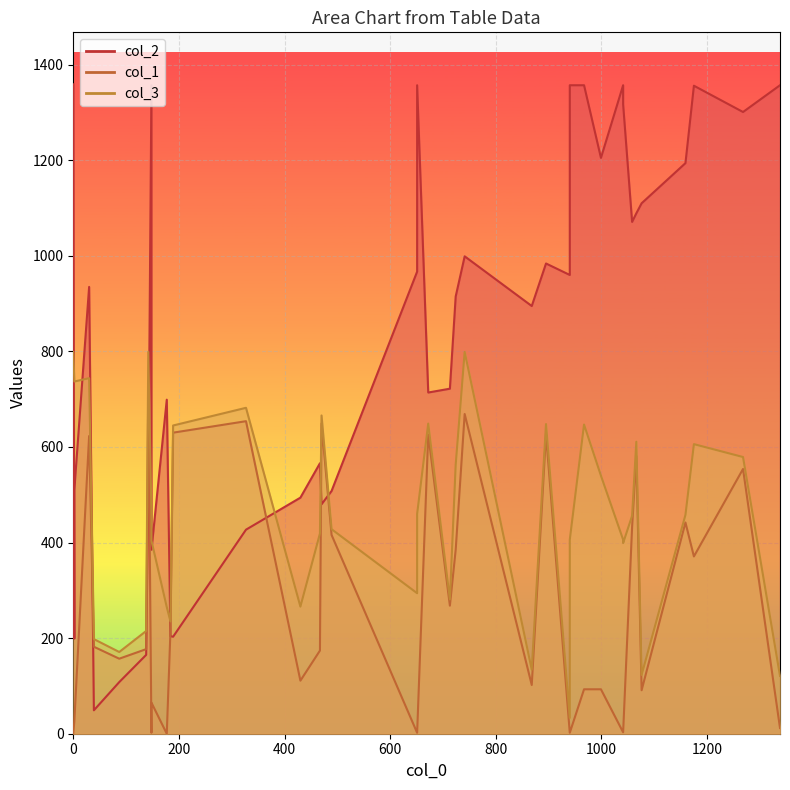

Which series has the largest total across all categories?

col_2